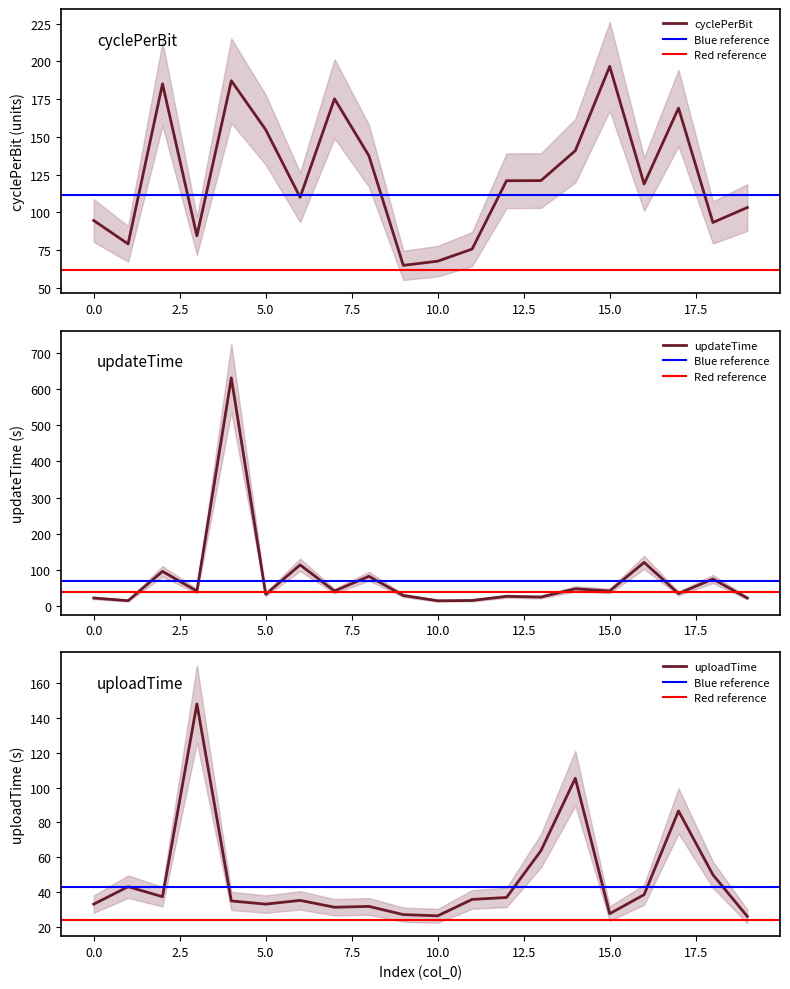

The value of updateTime at 8 is 83.3. True or false?

True